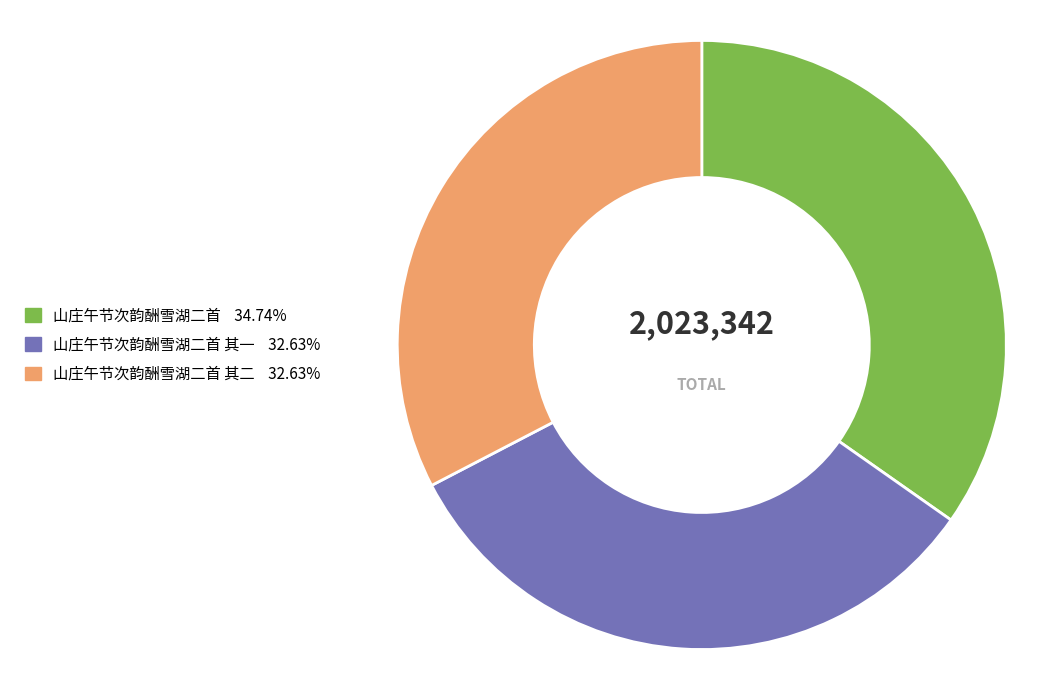

Is there any slice that represents more than half of the pie?

No